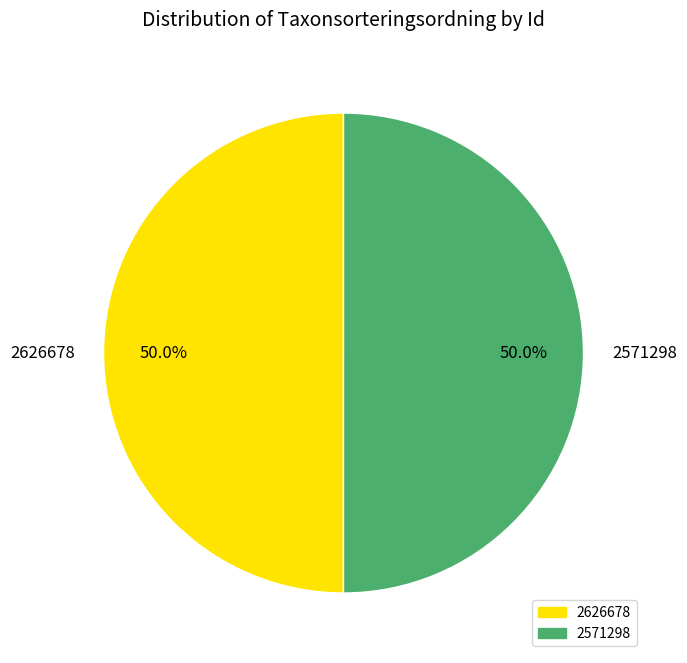

What percentage is NOT represented by 2626678?

50.0%